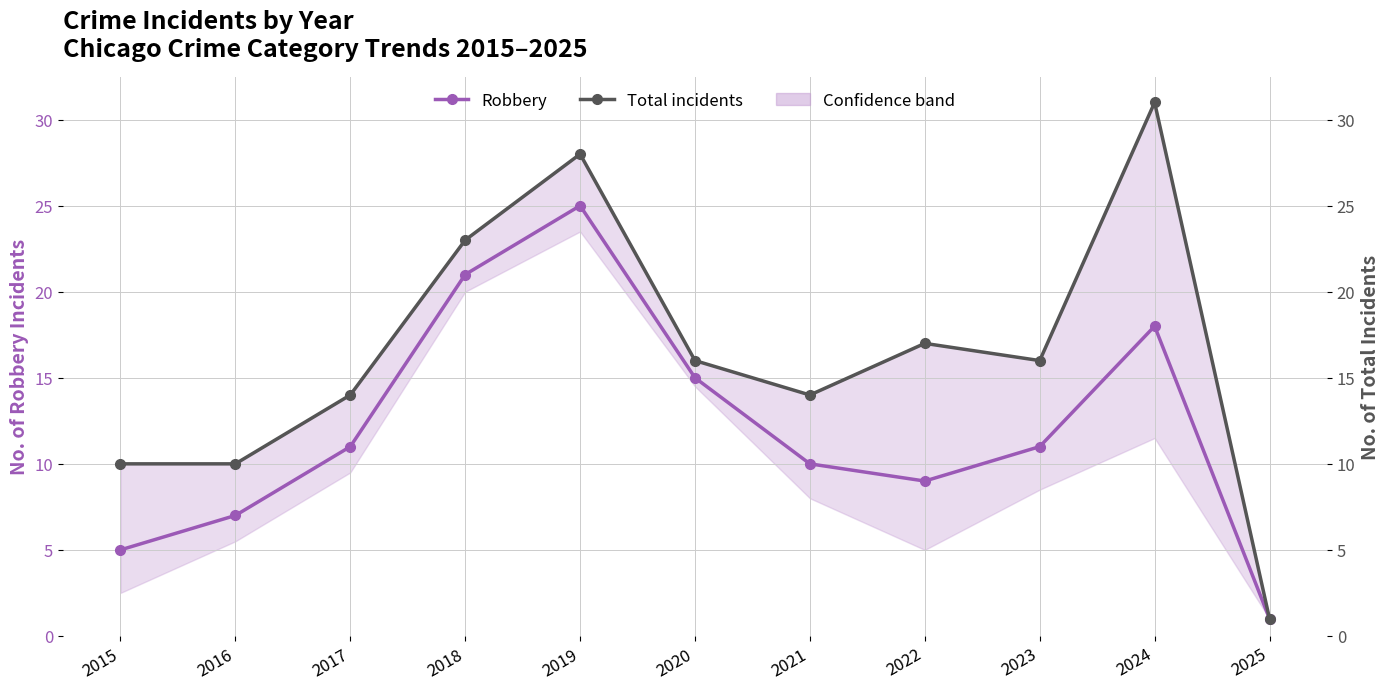

True or false: Total incidents has a value of 7 at 2019.

False